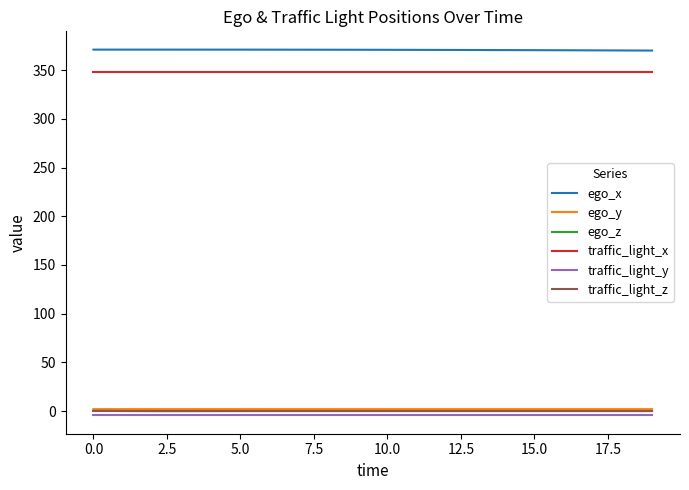

At how many categories does at least one series exceed 243?

20